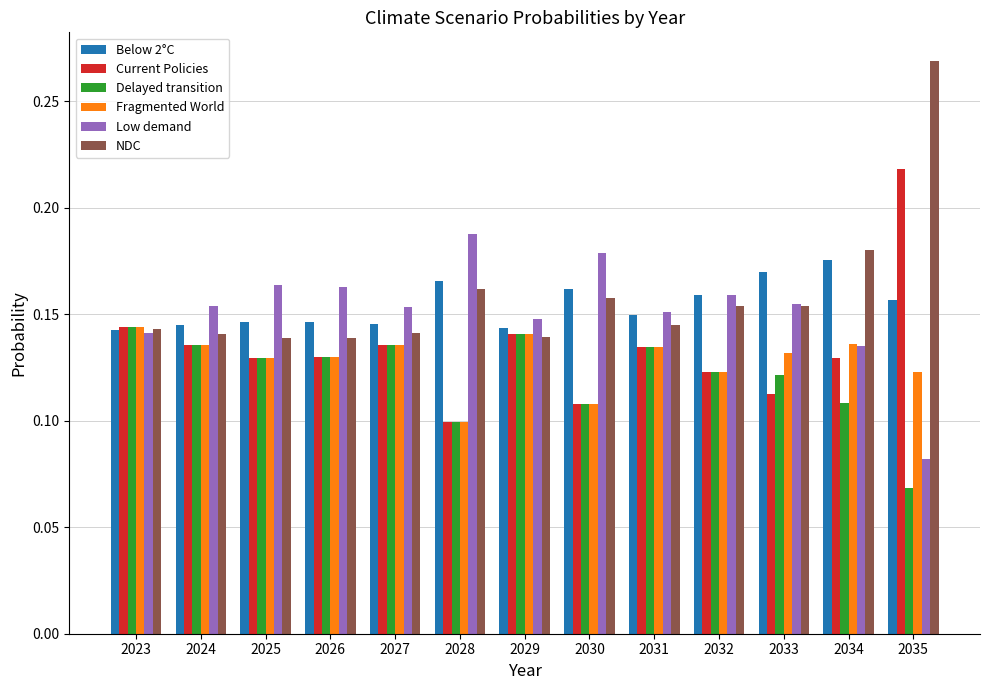

What is the sum of all Delayed transition values?

1.6